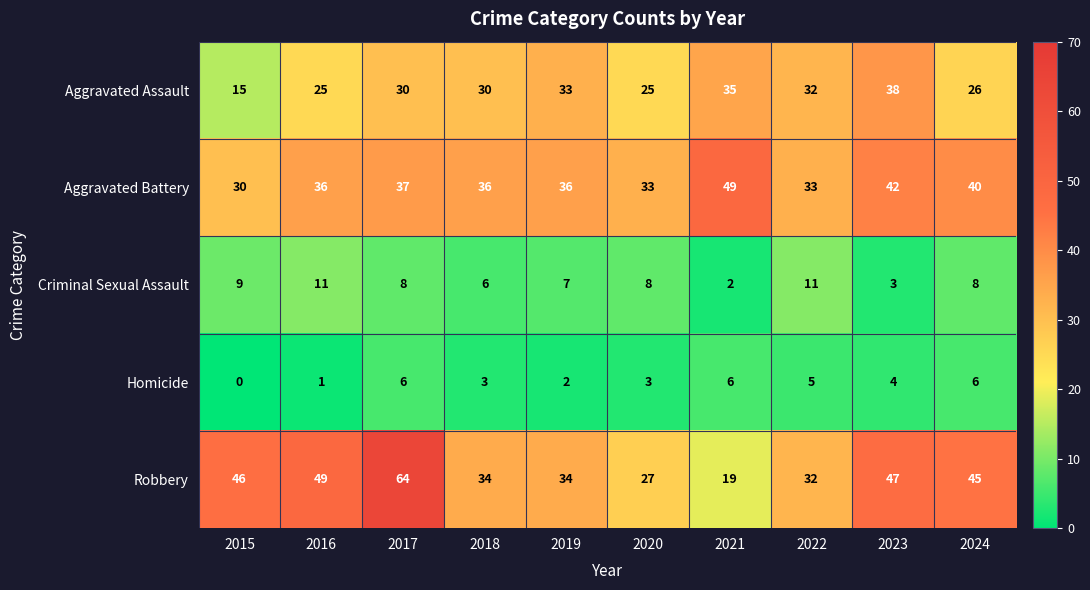

At which category is the sum across all series the highest?

2017